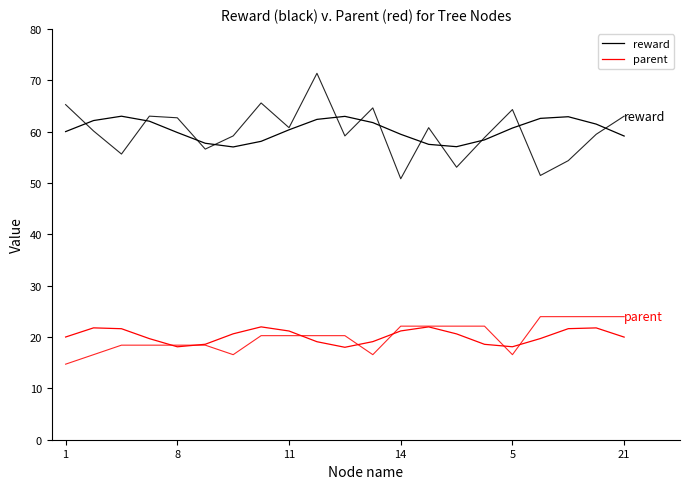

Count the number of data series in this chart.

5